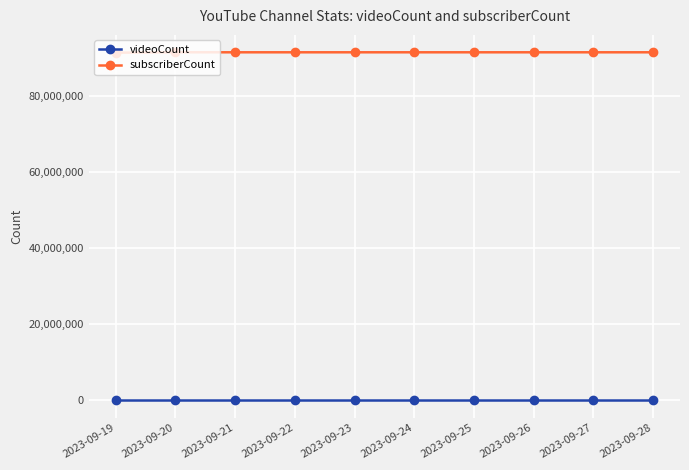

How many data points does each series have?

10